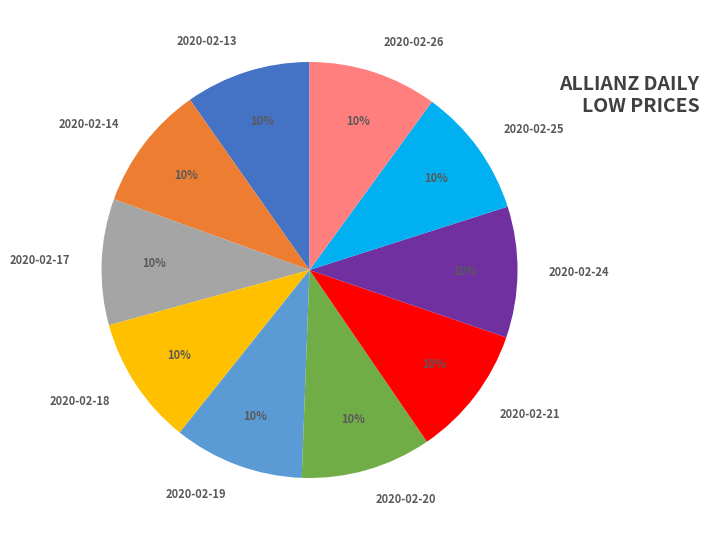

To the nearest percent, what portion does 2020-02-13 represent?

10%